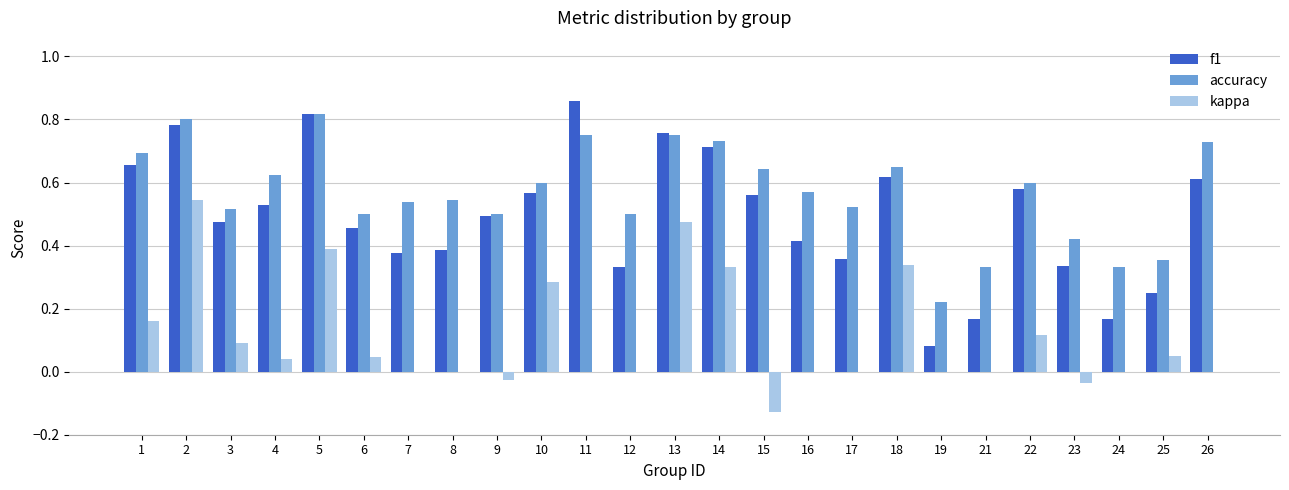

Which series changed the most between 3 and 25?

f1